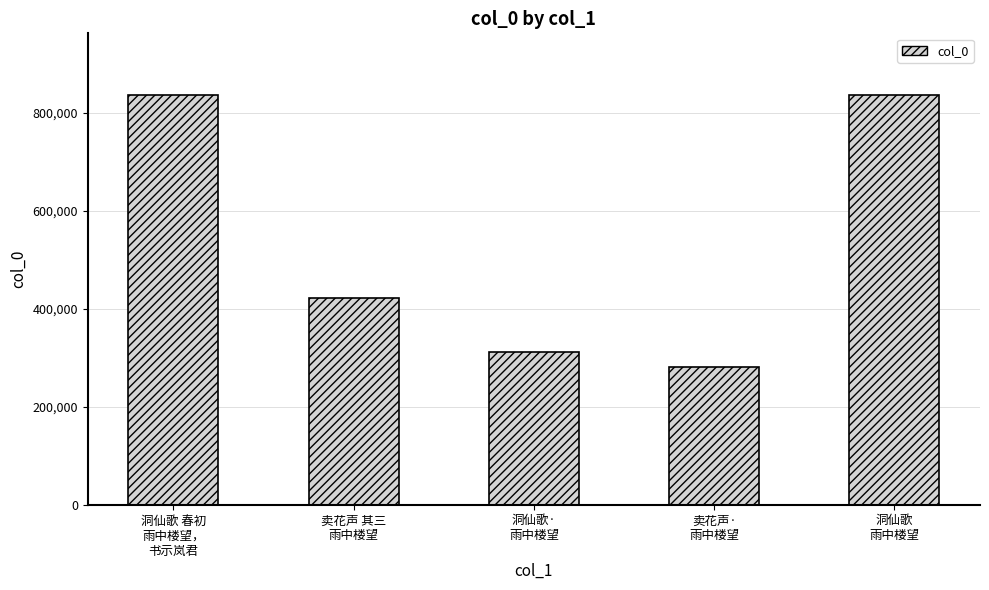

At which category does the chart reach its minimum across all series?

卖花声·
雨中楼望